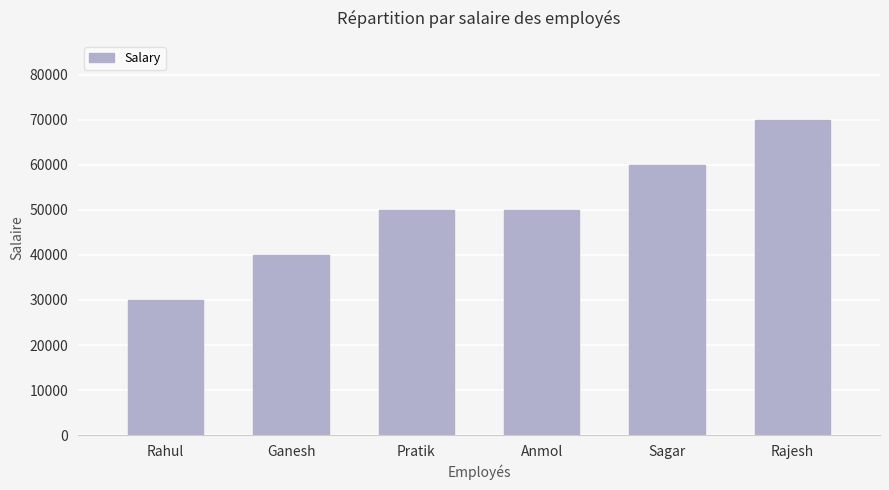

Reading right to left, extract all data points from this chart.

Rajesh=70000	Sagar=60000	Anmol=50000	Pratik=50000	Ganesh=40000	Rahul=30000